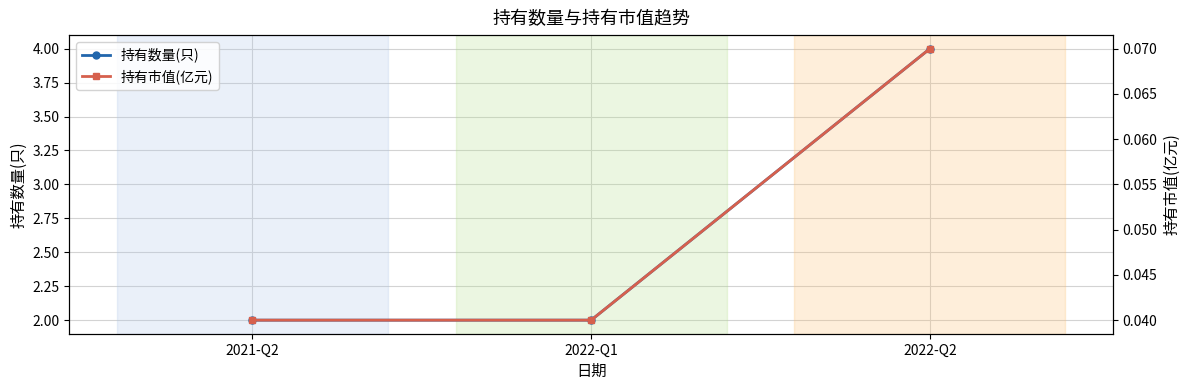

List the series in order of their overall mean, highest first.

持有数量(只), 持有市值(亿元)